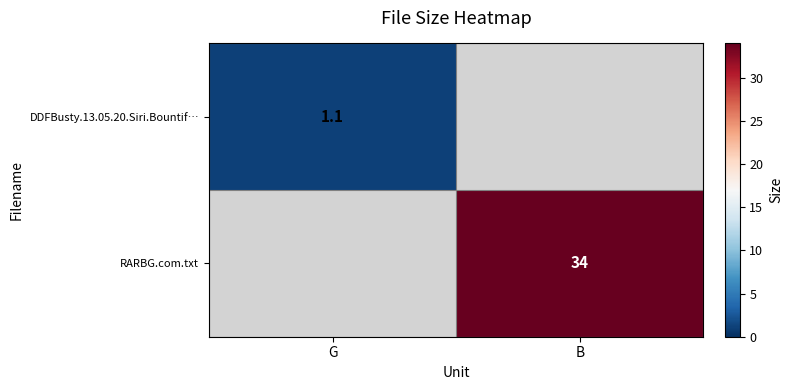

At which category is the sum across all series the highest?

B